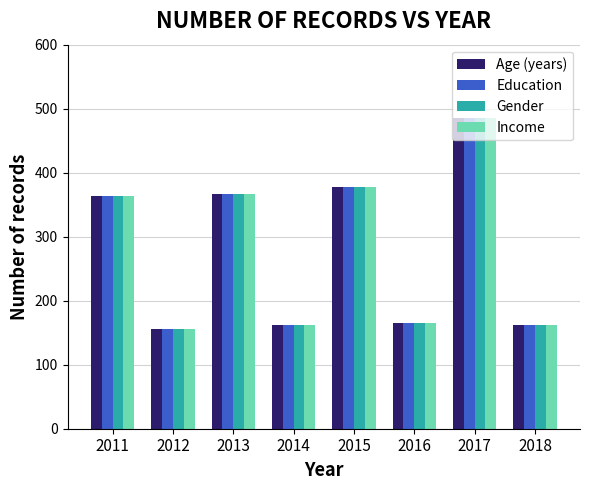

At how many categories does at least one series exceed 198?

4